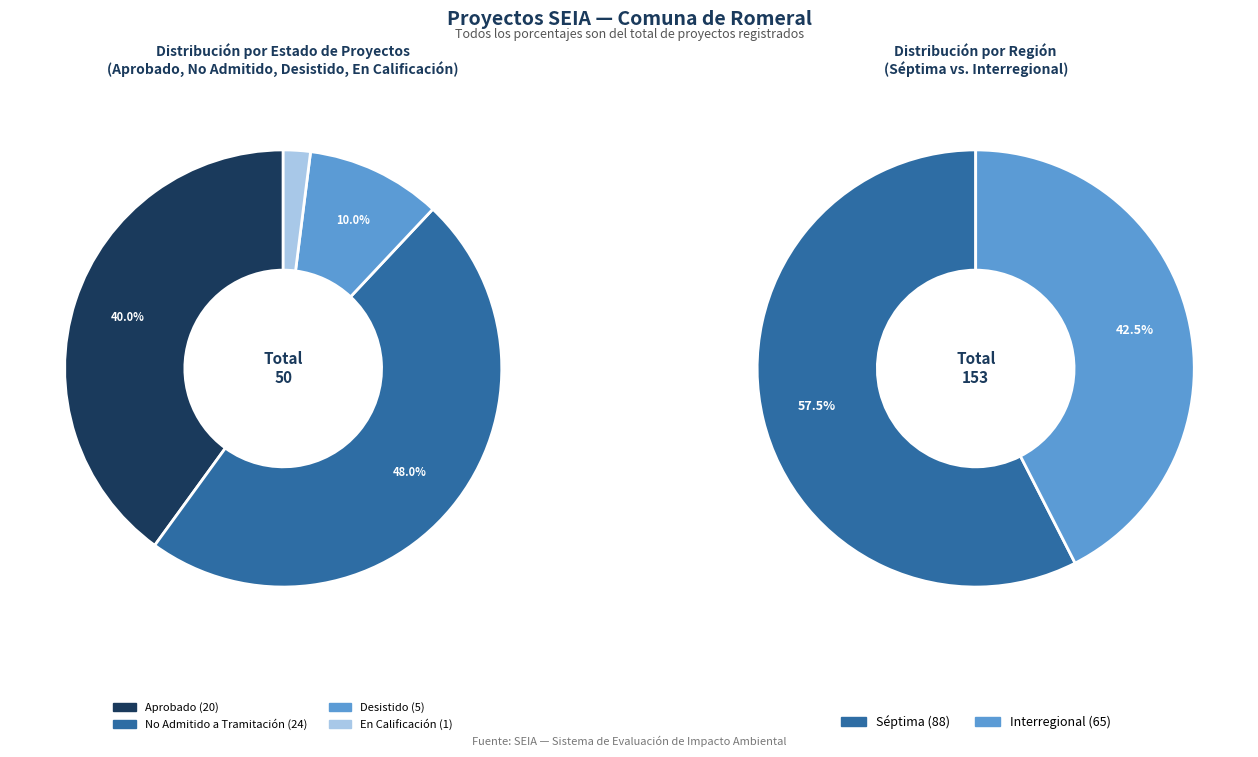

Is it true that 1 is 1% of the pie?

False